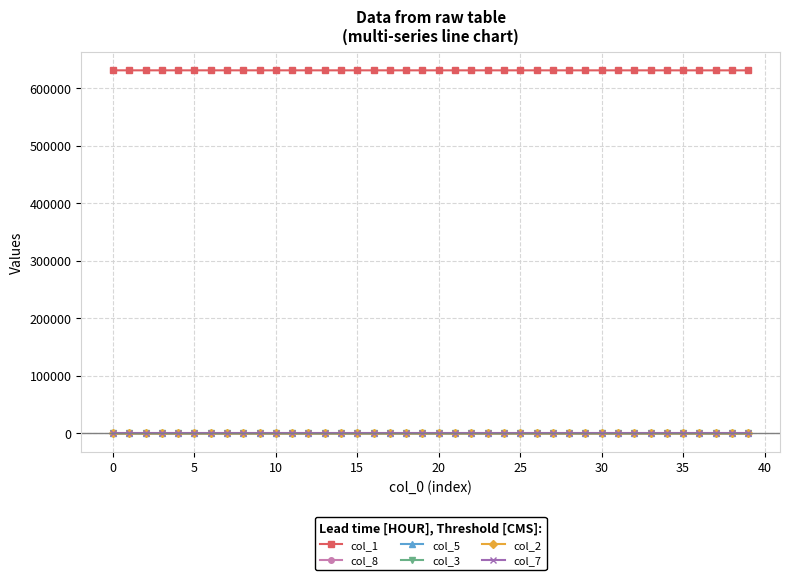

What are all the series names shown in the legend?

col_1, col_8, col_5, col_3, col_2, col_7